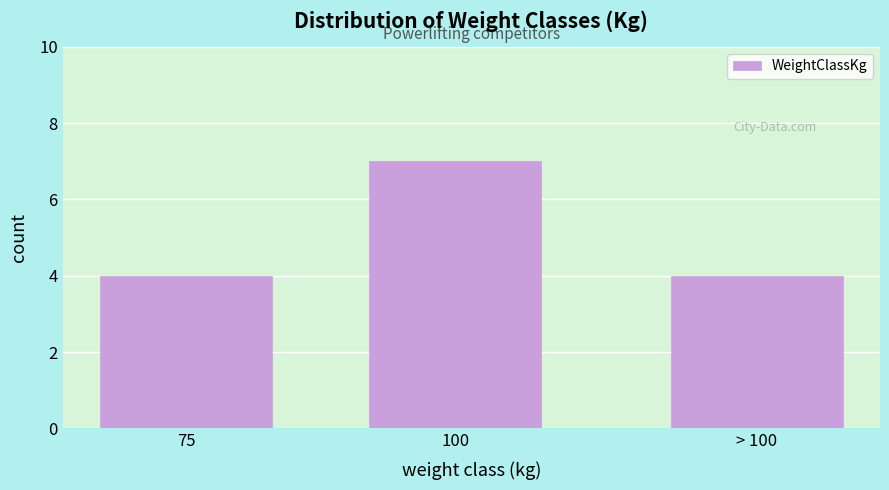

Reading right to left, list all the values displayed in this chart.

> 100=4	100=7	75=4